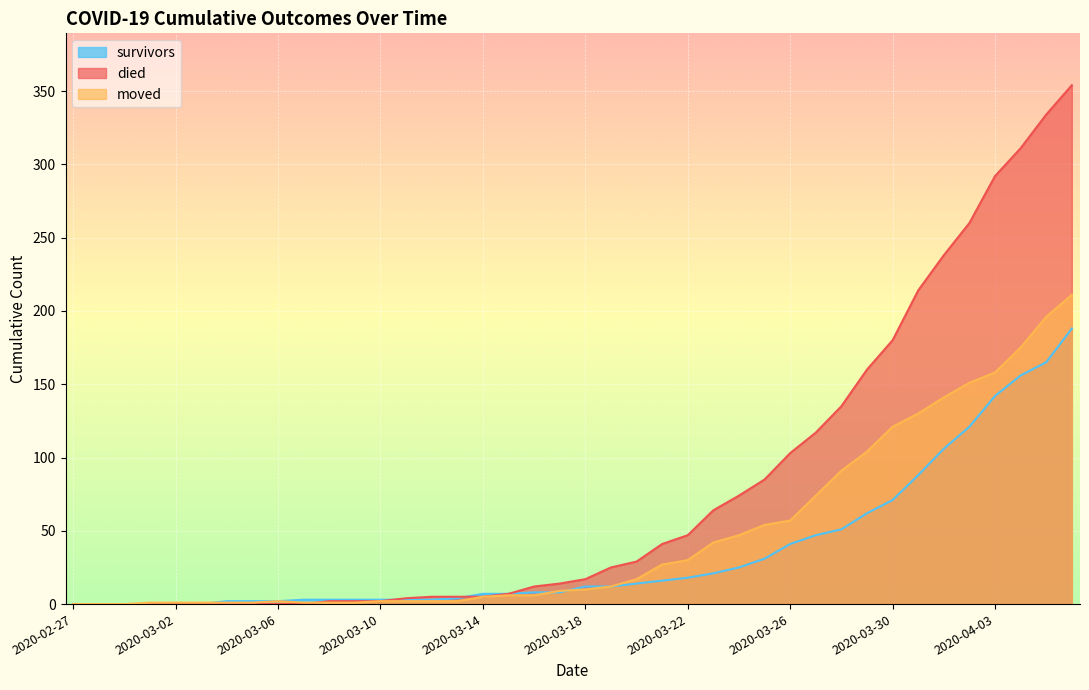

Reading left to right, list all the values displayed in this chart.

survivors: 2020-02-27=0	2020-02-28=0	2020-02-29=0	2020-03-01=0	2020-03-02=0	2020-03-03=0	2020-03-04=2	2020-03-05=2	2020-03-06=2	2020-03-07=3	2020-03-08=3	2020-03-09=3	2020-03-10=3	2020-03-11=3	2020-03-12=3	2020-03-13=4	2020-03-14=7	2020-03-15=7	2020-03-16=8	2020-03-17=8	2020-03-18=12	2020-03-19=12	2020-03-20=14	2020-03-21=16	2020-03-22=18	2020-03-23=21	2020-03-24=25	2020-03-25=31	2020-03-26=41	2020-03-27=47	2020-03-28=51	2020-03-29=62	2020-03-30=71	2020-03-31=88	2020-04-01=106	2020-04-02=121	2020-04-03=142	2020-04-04=156	2020-04-05=165	2020-04-06=188
died: 2020-02-27=0	2020-02-28=0	2020-02-29=0	2020-03-01=0	2020-03-02=0	2020-03-03=0	2020-03-04=0	2020-03-05=0	2020-03-06=0	2020-03-07=0	2020-03-08=2	2020-03-09=2	2020-03-10=2	2020-03-11=4	2020-03-12=5	2020-03-13=5	2020-03-14=5	2020-03-15=7	2020-03-16=12	2020-03-17=14	2020-03-18=17	2020-03-19=25	2020-03-20=29	2020-03-21=41	2020-03-22=47	2020-03-23=64	2020-03-24=74	2020-03-25=85	2020-03-26=103	2020-03-27=117	2020-03-28=135	2020-03-29=160	2020-03-30=180	2020-03-31=214	2020-04-01=238	2020-04-02=260	2020-04-03=292	2020-04-04=311	2020-04-05=334	2020-04-06=354
moved: 2020-02-27=0	2020-02-28=0	2020-02-29=0	2020-03-01=1	2020-03-02=1	2020-03-03=1	2020-03-04=1	2020-03-05=1	2020-03-06=2	2020-03-07=1	2020-03-08=1	2020-03-09=1	2020-03-10=2	2020-03-11=2	2020-03-12=2	2020-03-13=2	2020-03-14=5	2020-03-15=6	2020-03-16=6	2020-03-17=9	2020-03-18=10	2020-03-19=12	2020-03-20=17	2020-03-21=27	2020-03-22=30	2020-03-23=42	2020-03-24=47	2020-03-25=54	2020-03-26=57	2020-03-27=74	2020-03-28=91	2020-03-29=104	2020-03-30=121	2020-03-31=130	2020-04-01=141	2020-04-02=151	2020-04-03=158	2020-04-04=175	2020-04-05=196	2020-04-06=211